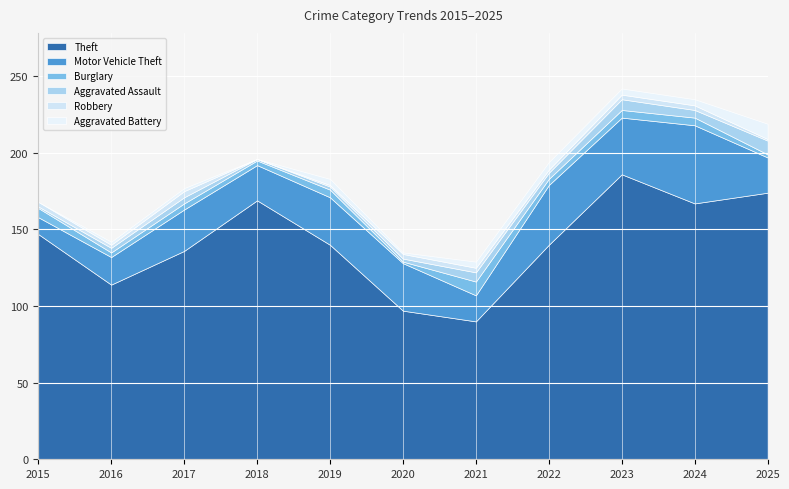

The Robbery series shows 1 at 2022. True or false?

False